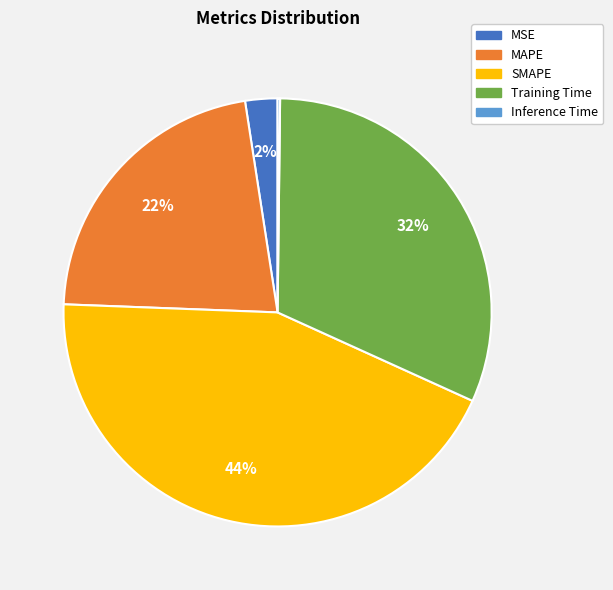

Which category has the biggest portion of the pie?

SMAPE